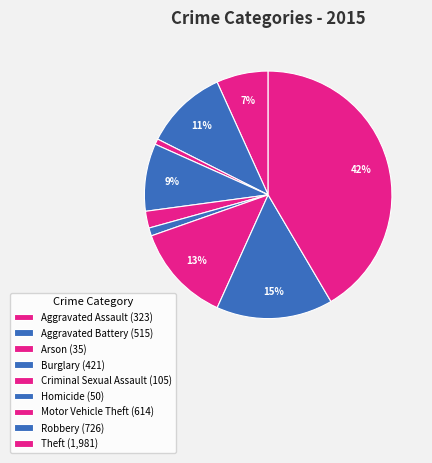

Does Criminal Sexual Assault represent more than half of the total?

No